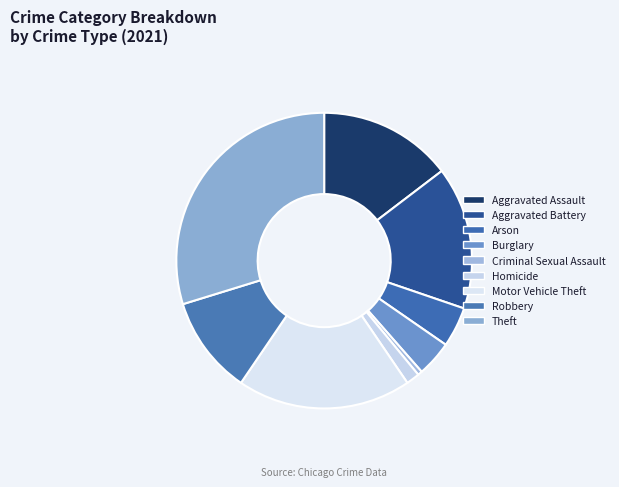

Which category has the smallest portion of the pie?

Criminal Sexual Assault